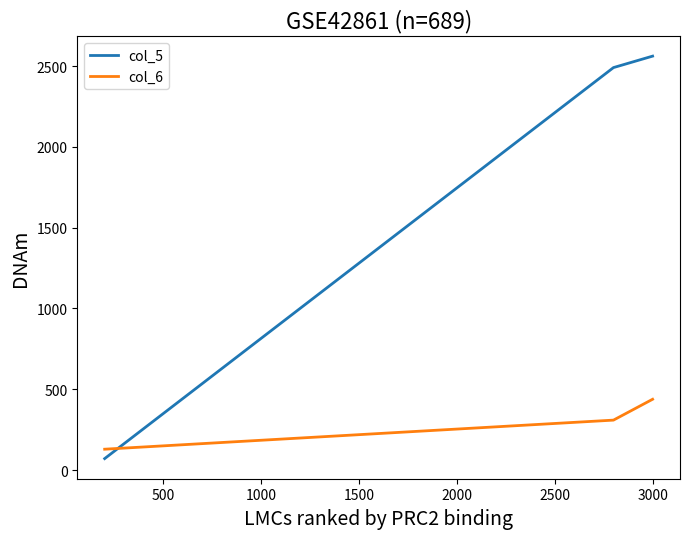

How many lines are shown in the chart?

2